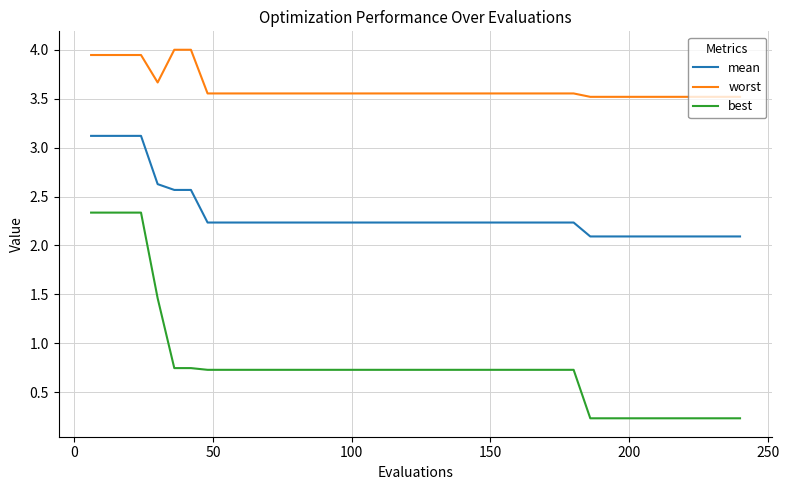

Rank the series by their average value, from highest to lowest.

worst, mean, best